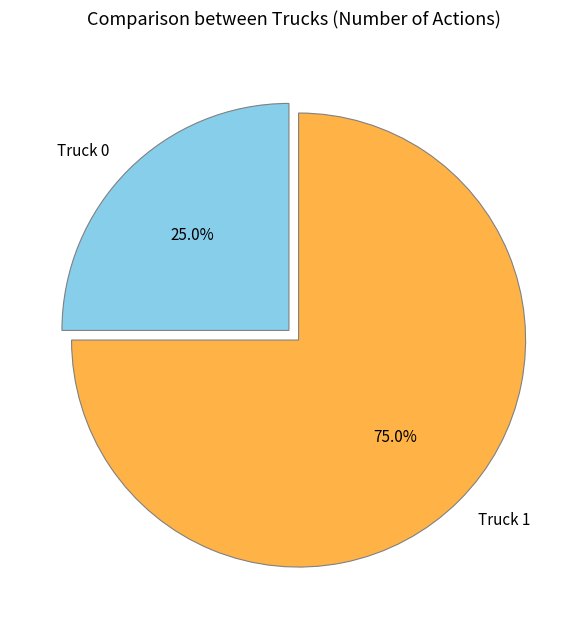

How many segments does this pie chart have?

2